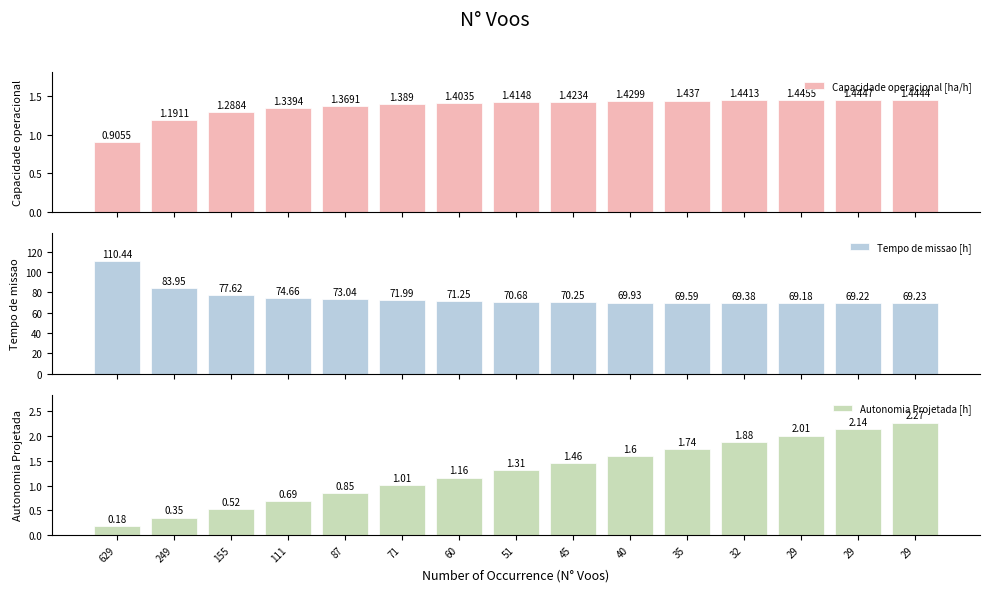

Which series has the widest spread of values?

Tempo de missao [h]